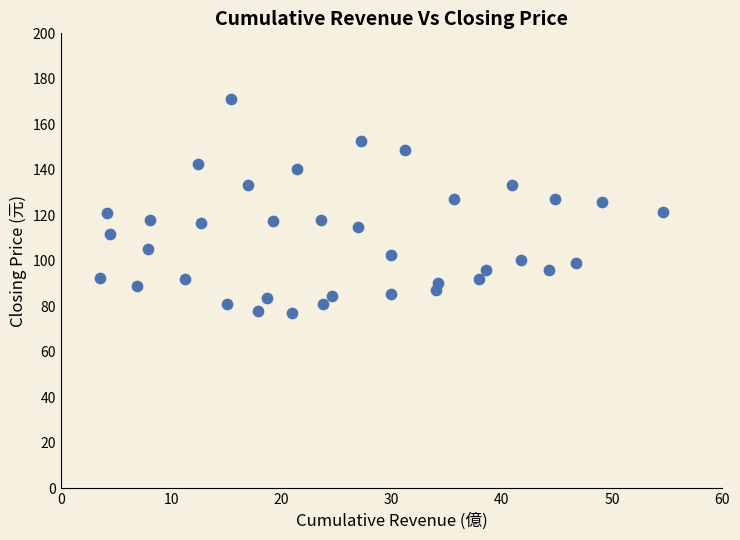

What is the range of Y values (max minus min)?

94.0